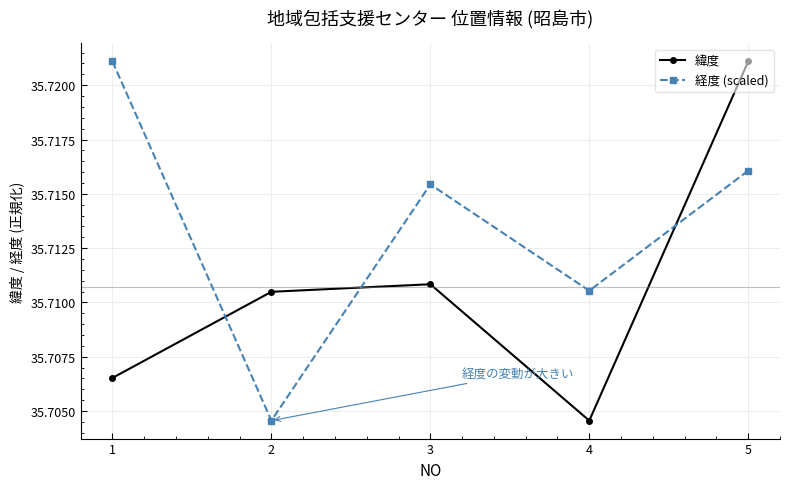

At 4, list the series in order from smallest to largest.

緯度, 経度 (scaled)